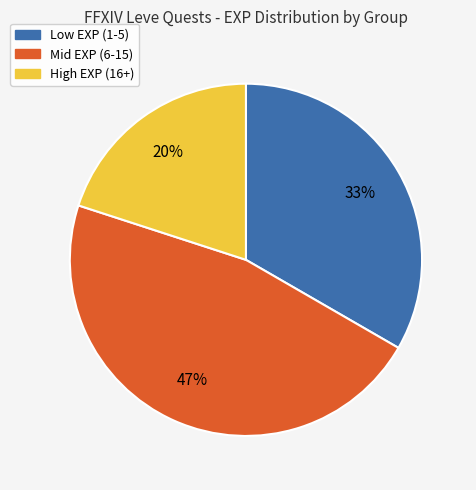

Does any single category account for the majority?

No